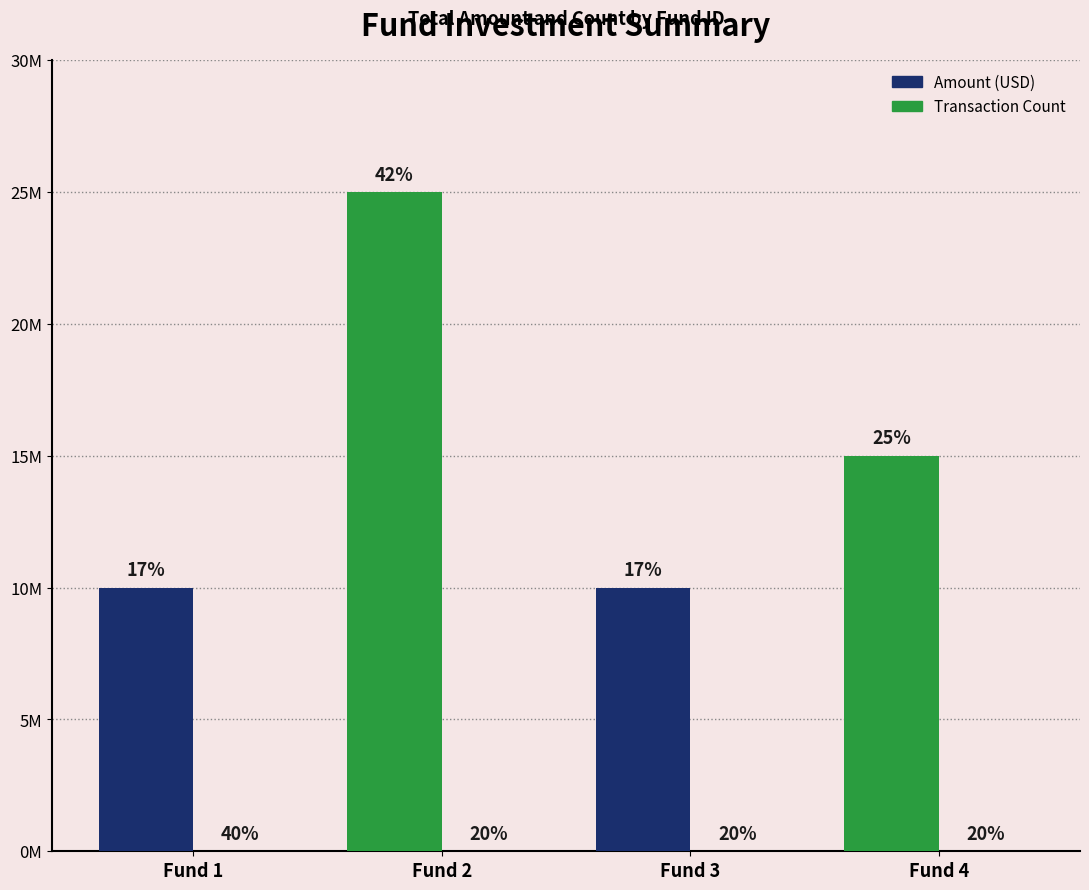

Reading left to right, what are all the values shown in this chart?

amount: 10000000	25000000	10000000	15000000
count: 2	1	1	1